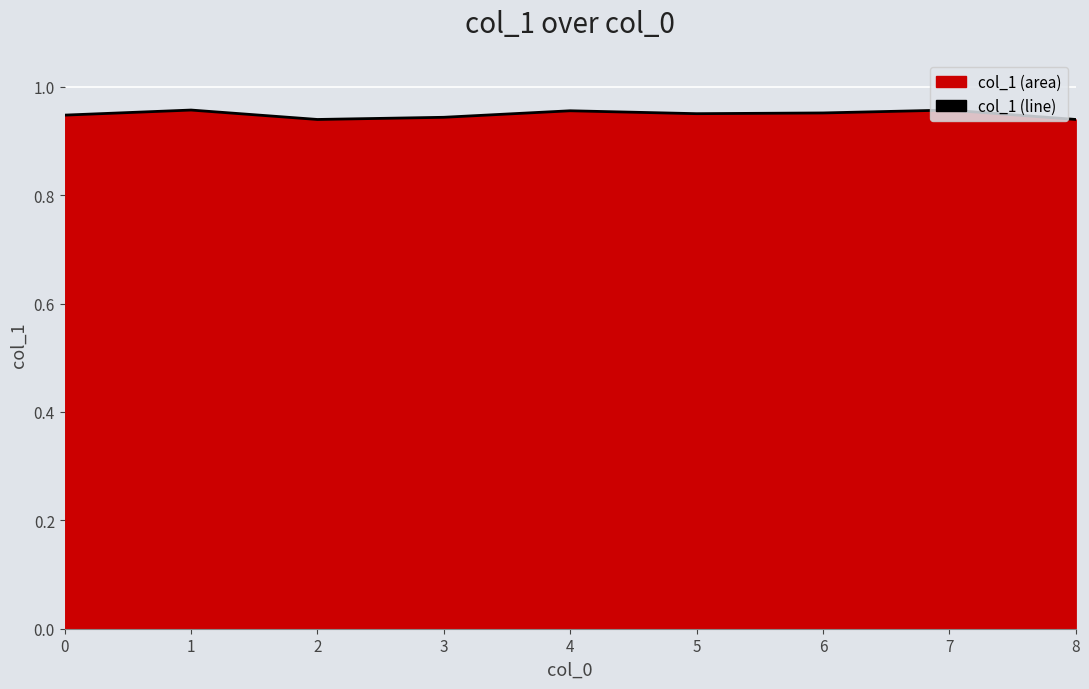

Which label corresponds to the smallest value in the chart?

2